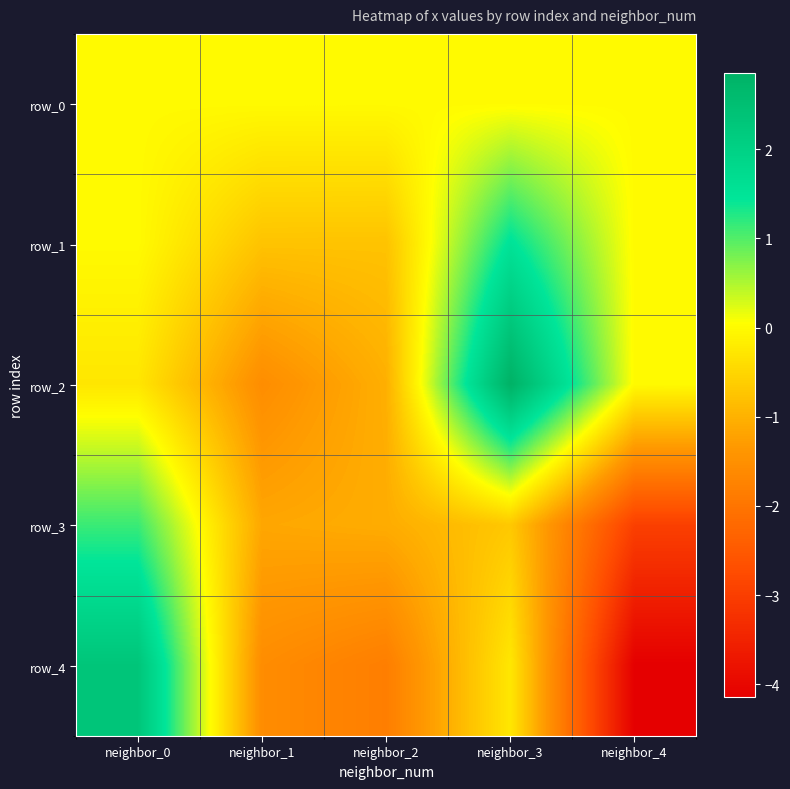

Rank the series at neighbor_4 from lowest to highest value.

row_4, row_3, row_0, row_1, row_2